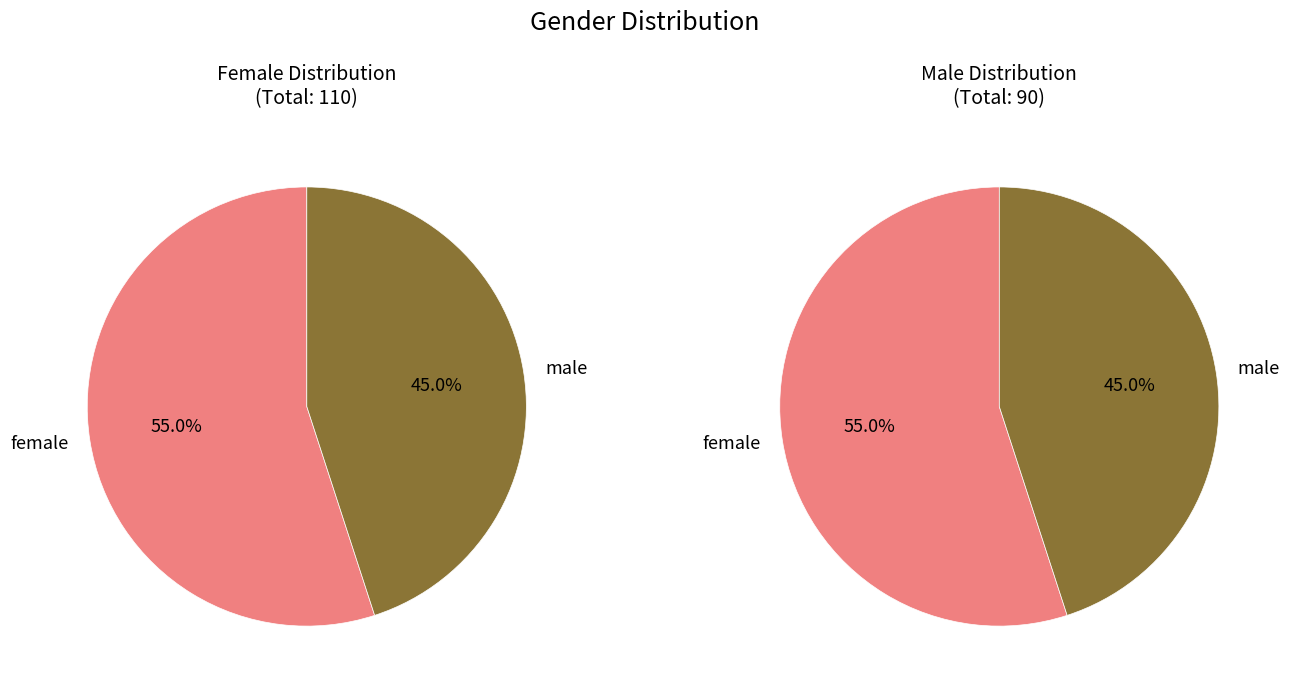

What percentage is NOT represented by male?

55.0%